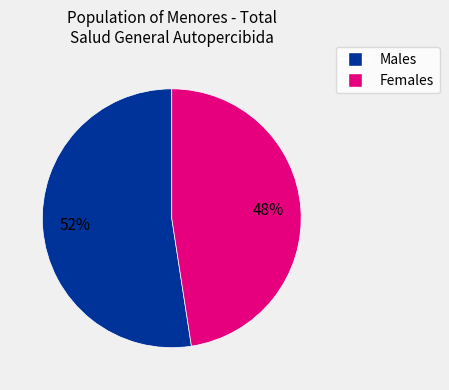

To the nearest percent, what is the average slice percentage?

50%